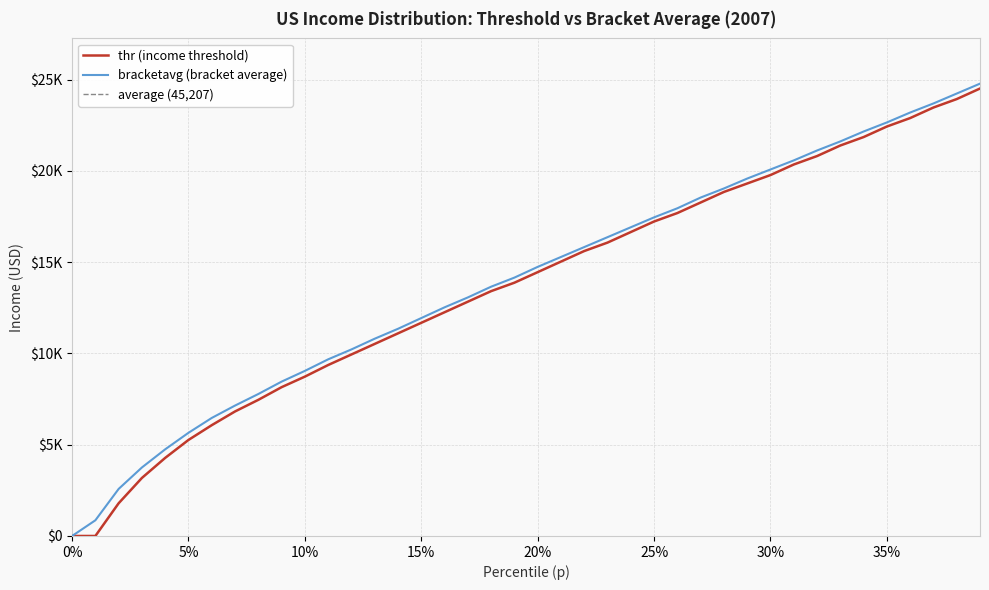

Is it true that the value at 0.28 is 19032.5?

True